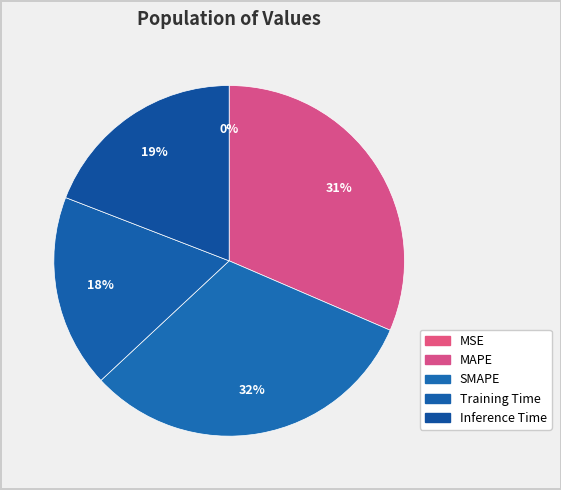

Combined, what portion of the pie is SMAPE and MAPE?

63.1%